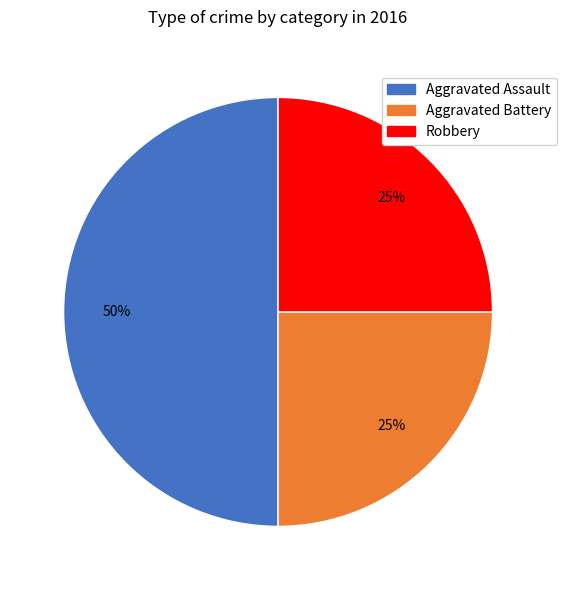

To the nearest percent, what is the difference between the largest and smallest slice percentages?

25%